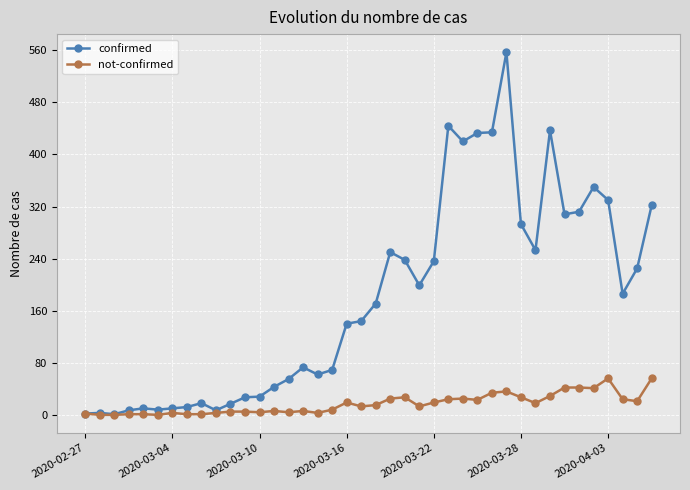

What are all the series names shown in the legend?

confirmed, not-confirmed